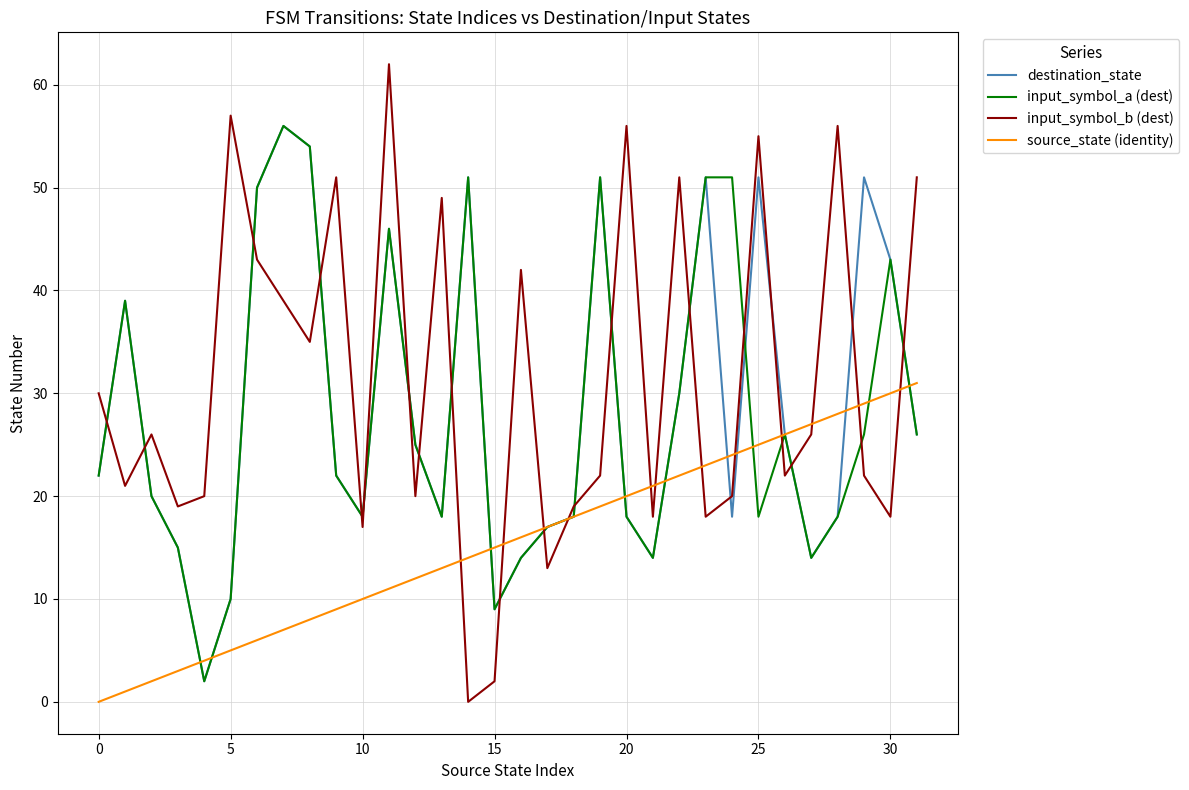

True or false: input_symbol_b (dest) and input_symbol_a (dest) cross at least once.

True